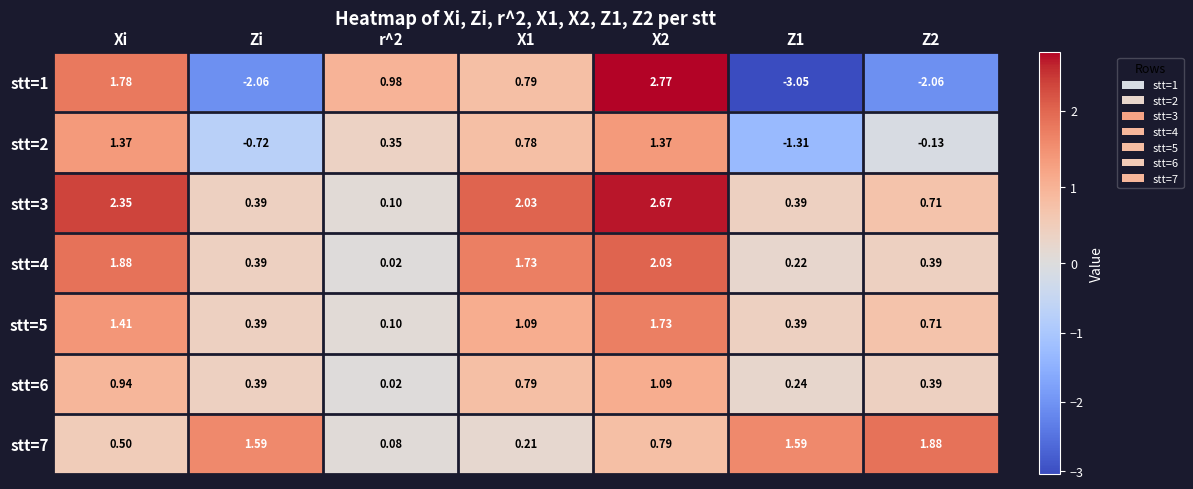

Is the value of stt=3 at Zi greater than the value of stt=2 at X2?

No